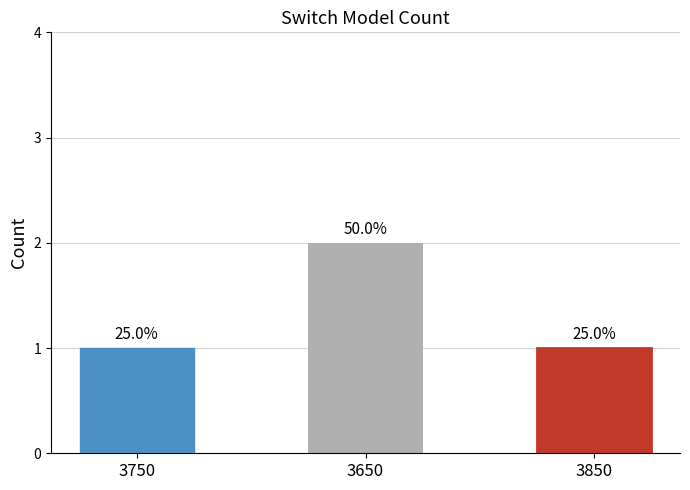

True or false: the data shows 0 at 3850.

False